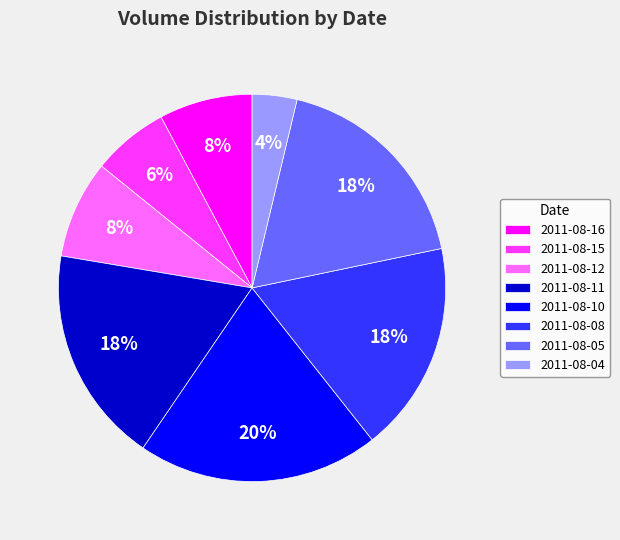

Which has a higher value, 2011-08-11 or 2011-08-12?

2011-08-11